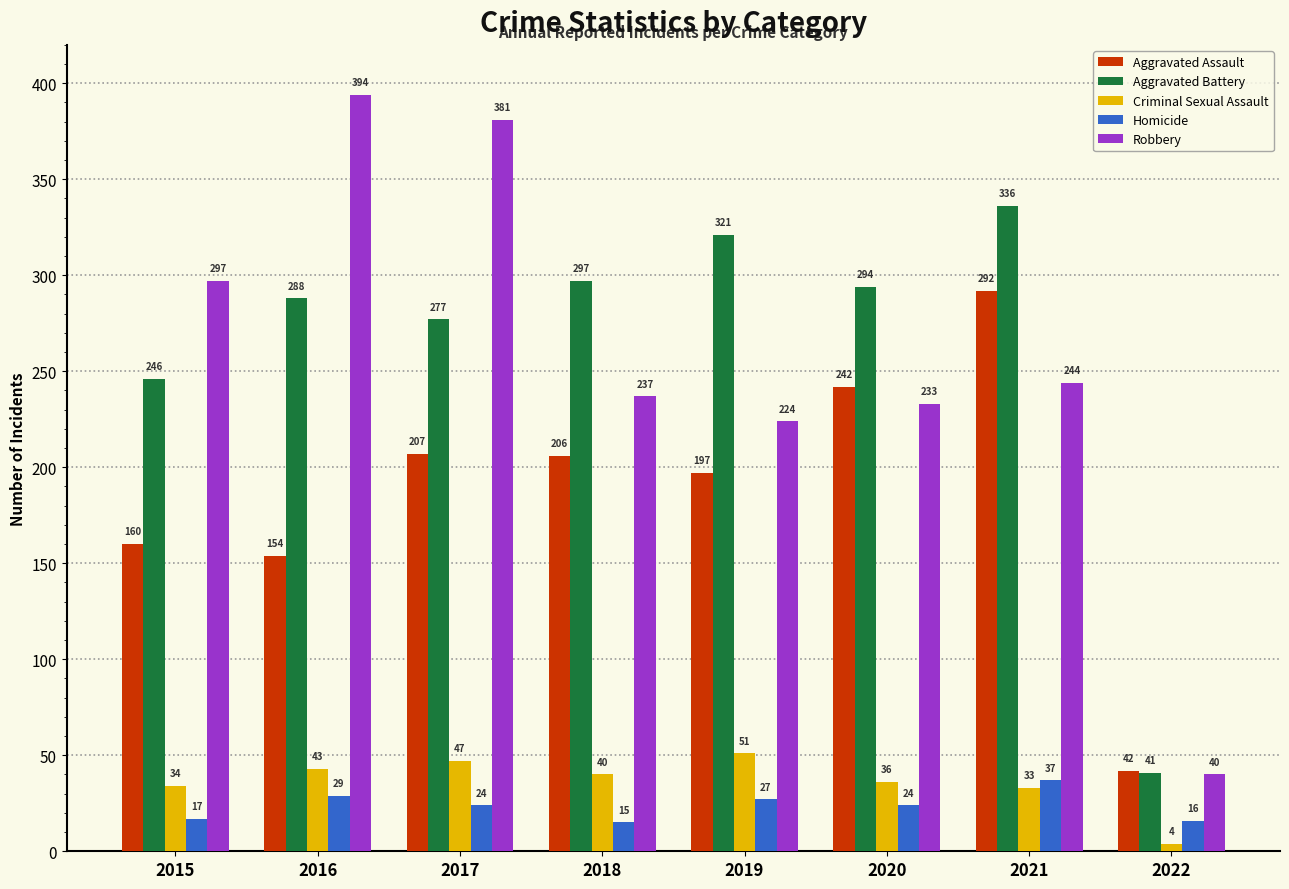

What is the difference between the second highest and second lowest values in the Aggravated Assault series?

88